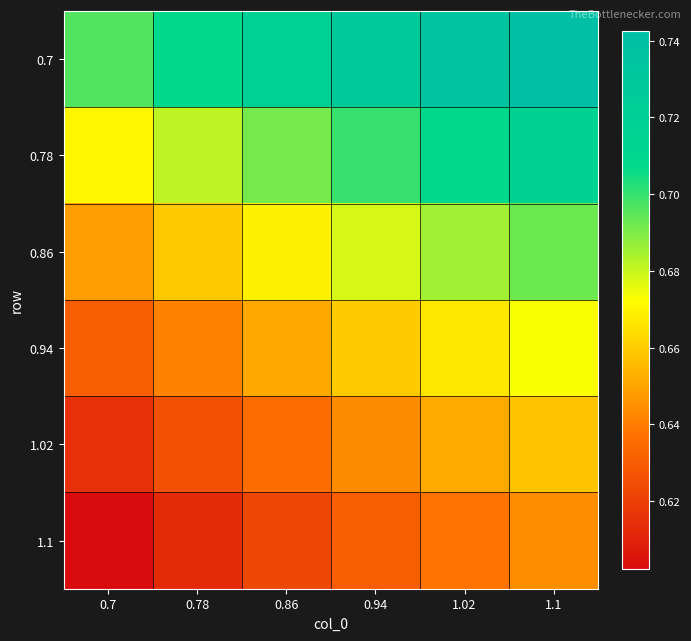

At which category is the sum across all series the highest?

1.1